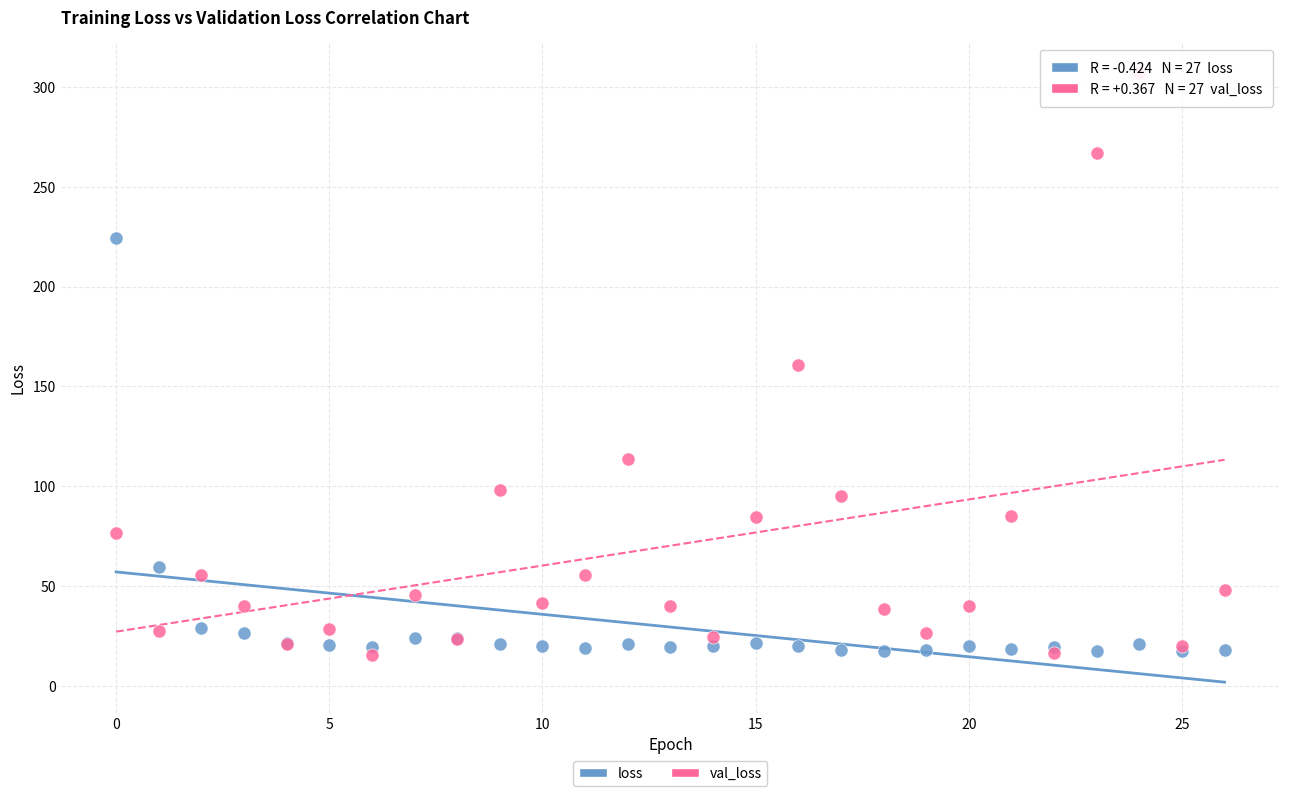

Which series has the largest Y range (max minus min)?

val_loss